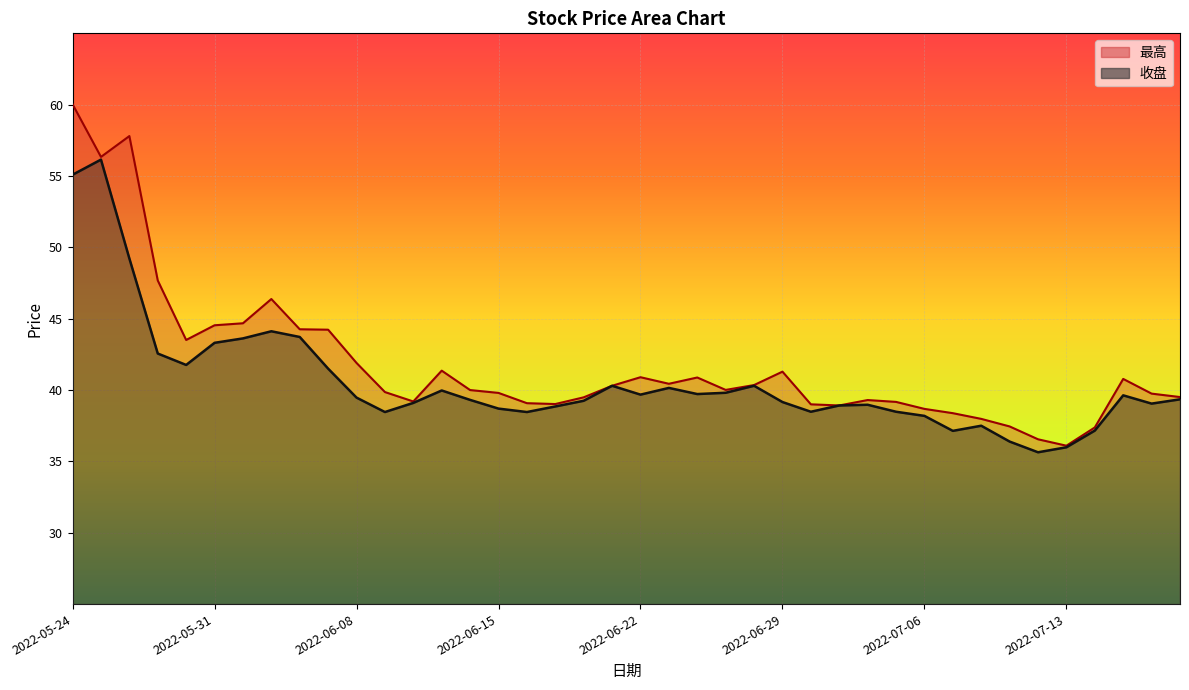

Where is 收盘 nearest to the value 45?

2022-06-02